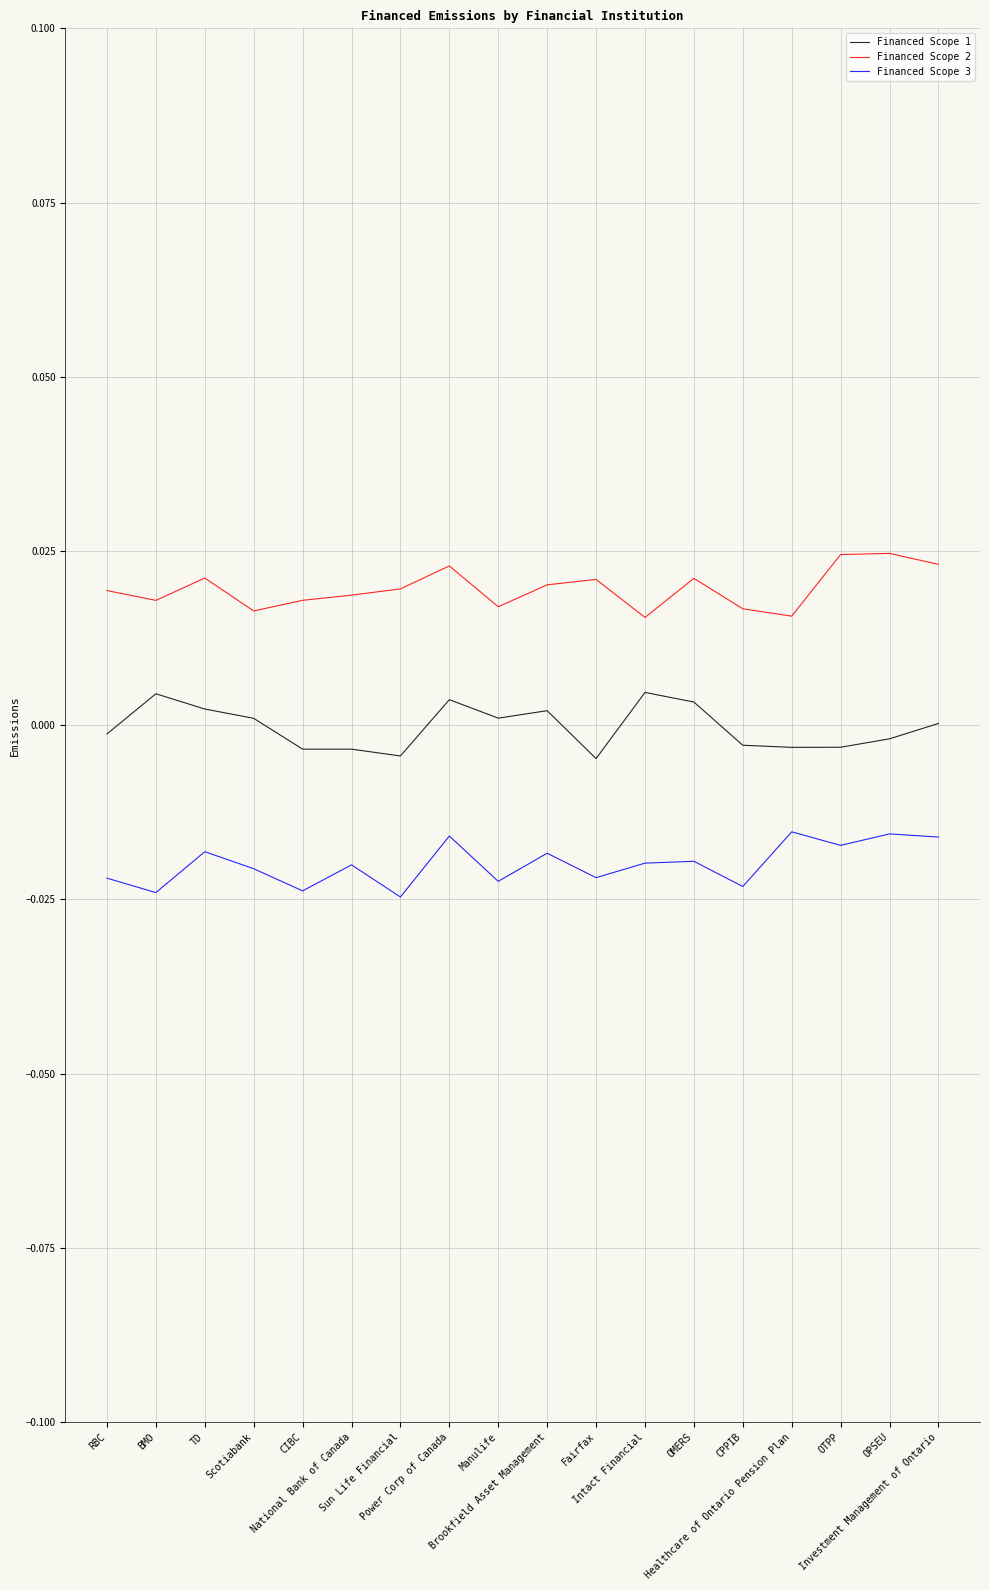

Is this an area chart (filled region under the line)?

No